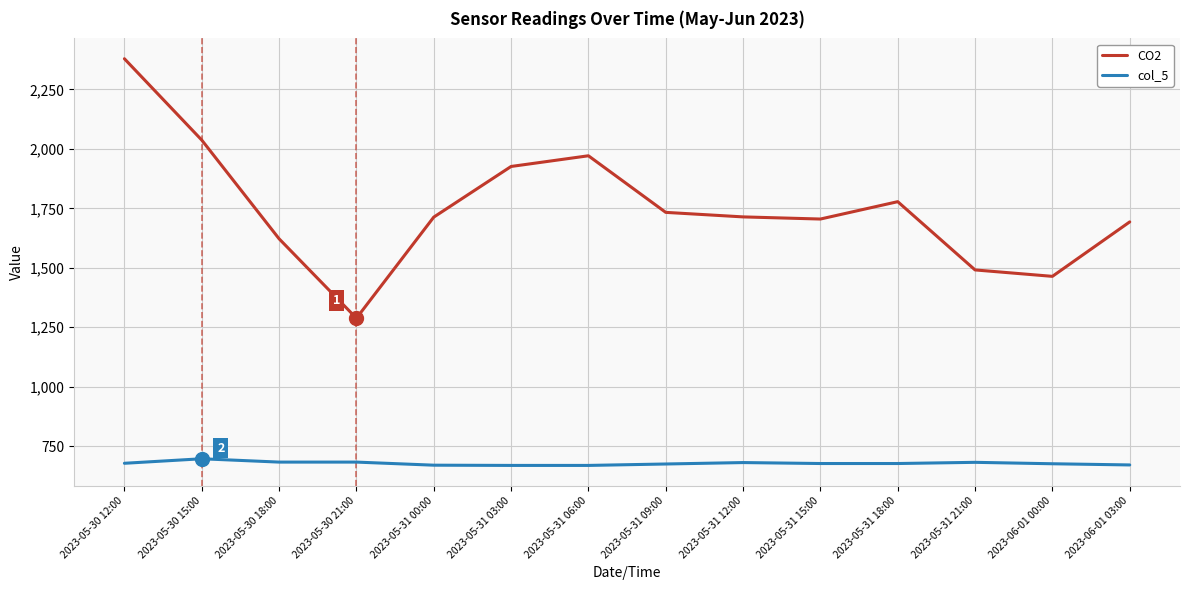

Rank the series at 2023-05-30 12:00 from lowest to highest value.

col_5, CO2